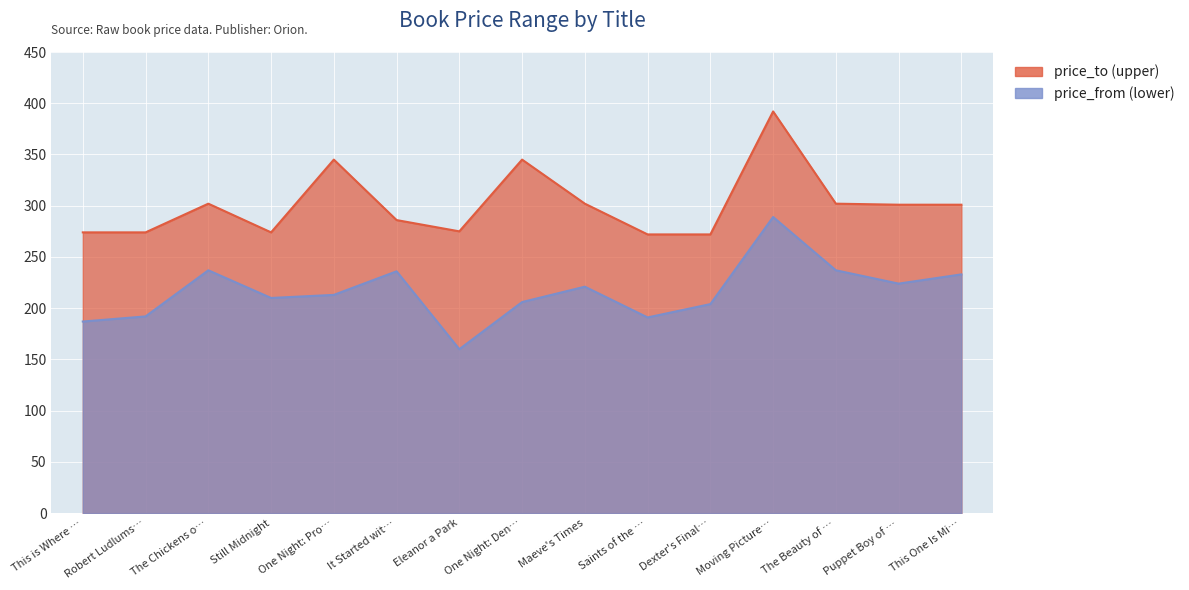

What is the total value across all series at Puppet Boy of …?

525